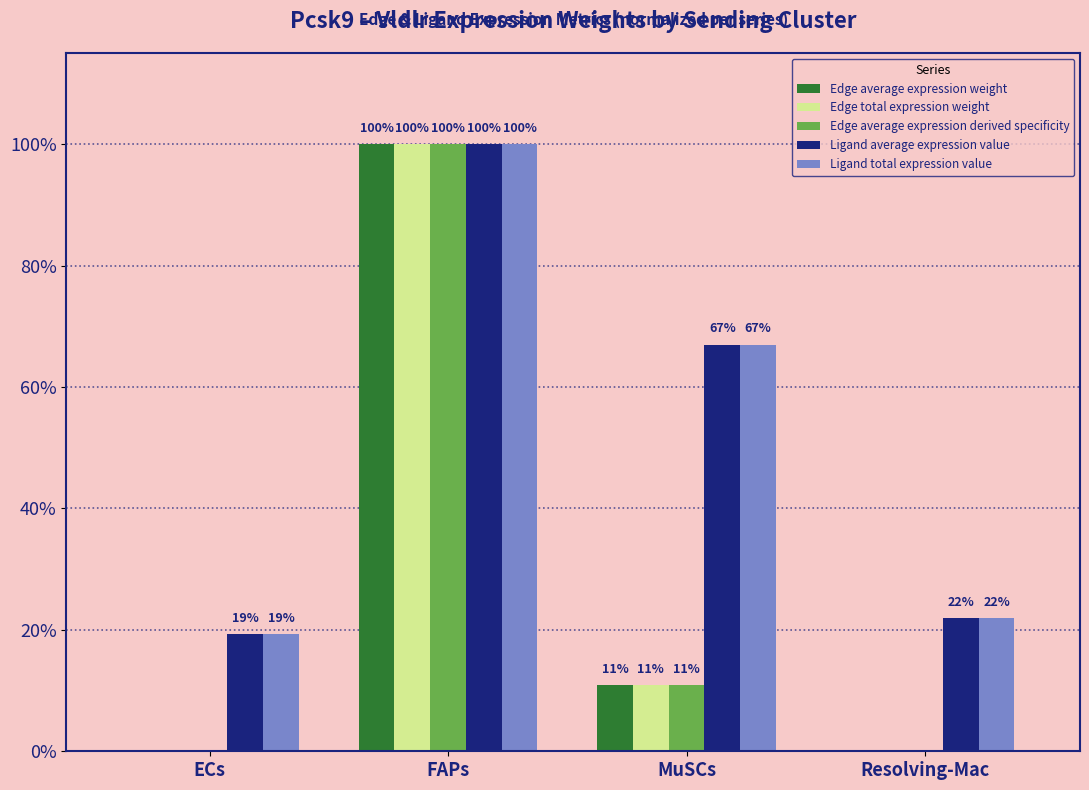

At which label is Edge total expression weight closest to 50?

MuSCs